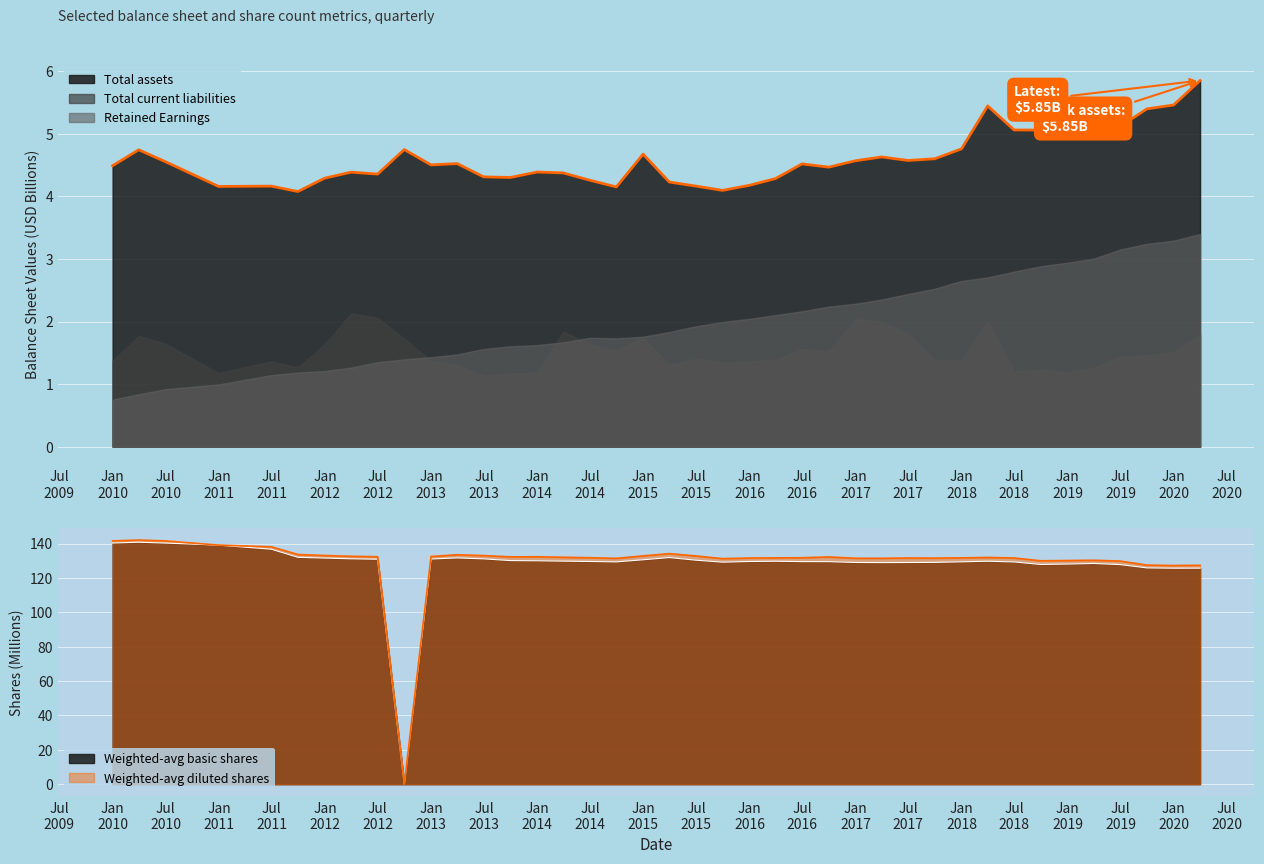

Count the number of categories in the chart.

40